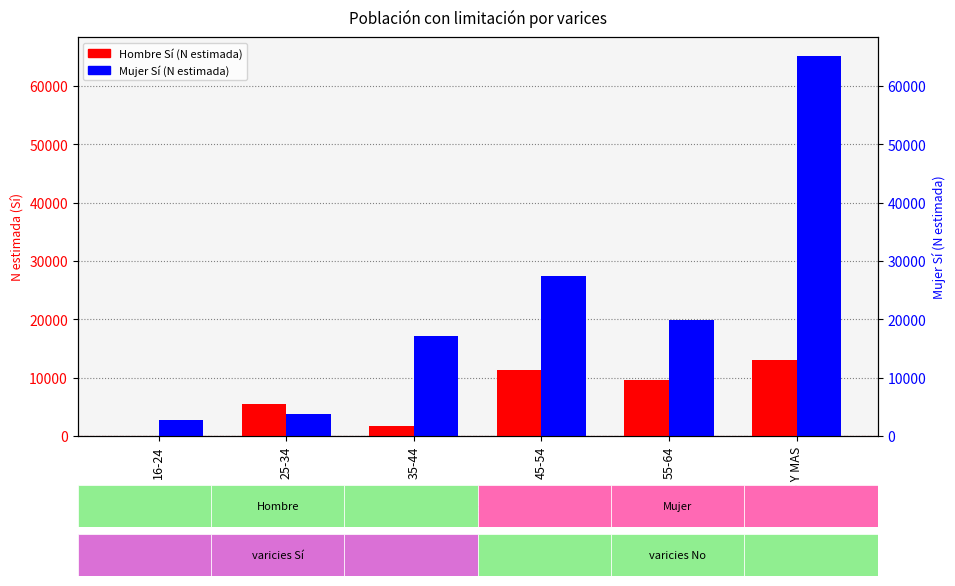

Reading right to left, transcribe all the data shown in this chart.

Hombre Sí (N estimada): 12948	9605	11252	1768	5554	0
Mujer Sí (N estimada): 65107	19906	27499	17095	3815	2787